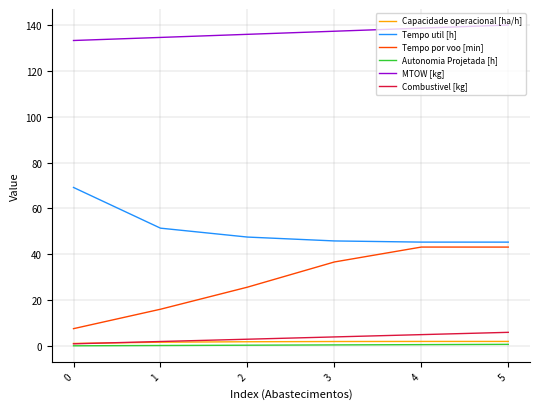

Rank the categories by MTOW [kg] value from lowest to highest.

0, 1, 2, 3, 4, 5